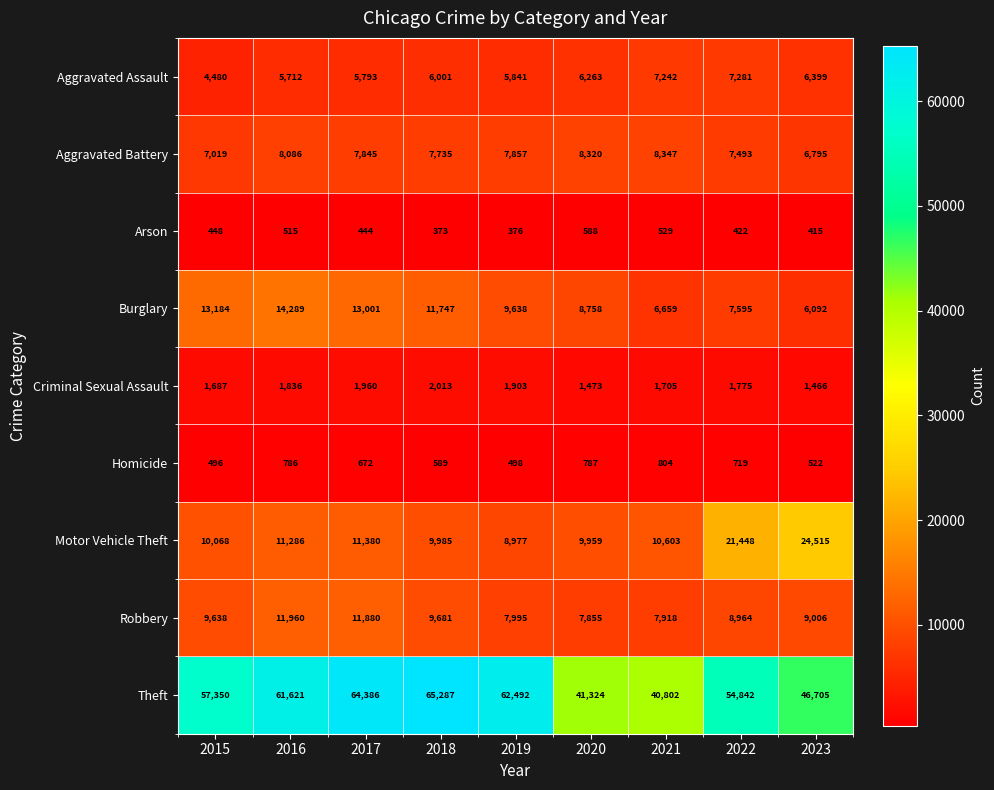

Which series has the largest total across all categories?

Theft